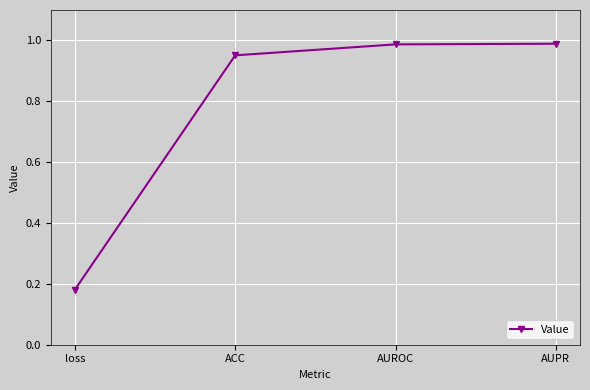

Is this an area chart (filled region under the line)?

No